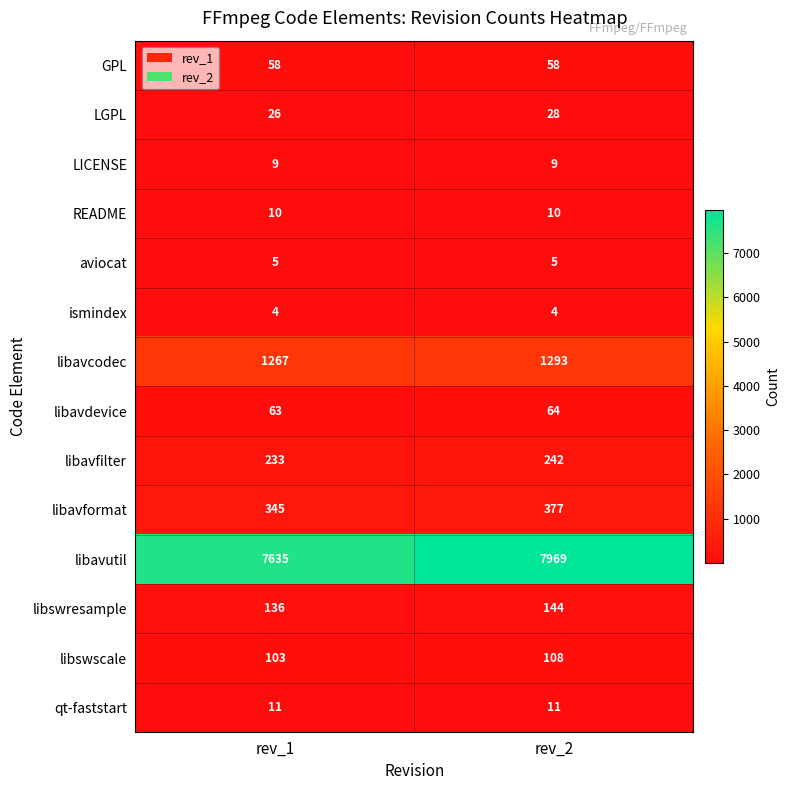

Where is libavcodec nearest to the value 1280?

rev_1